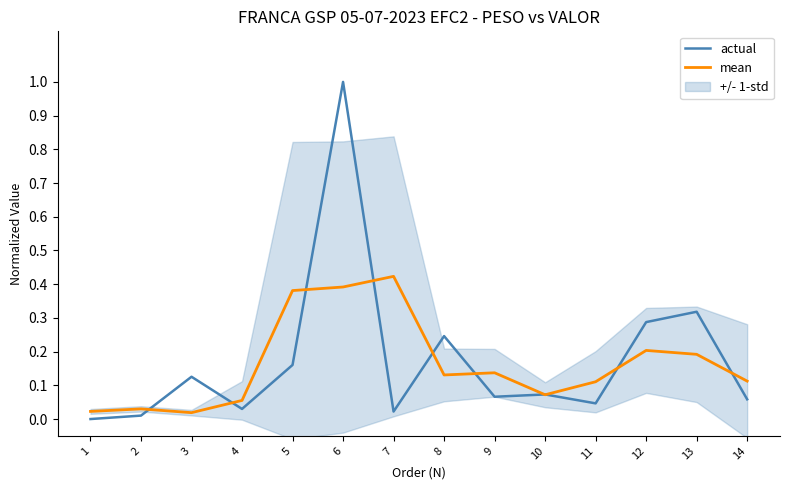

Which category has the lowest value across all series?

1